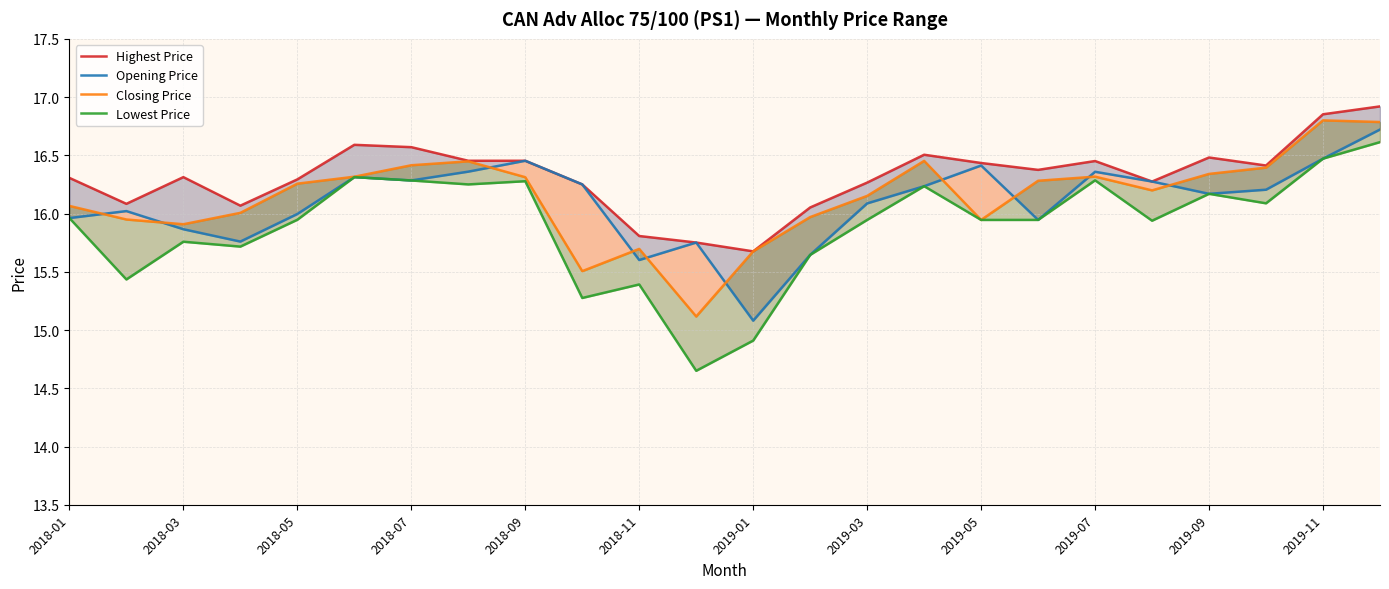

What is the average value of the Lowest Price series?

15.9